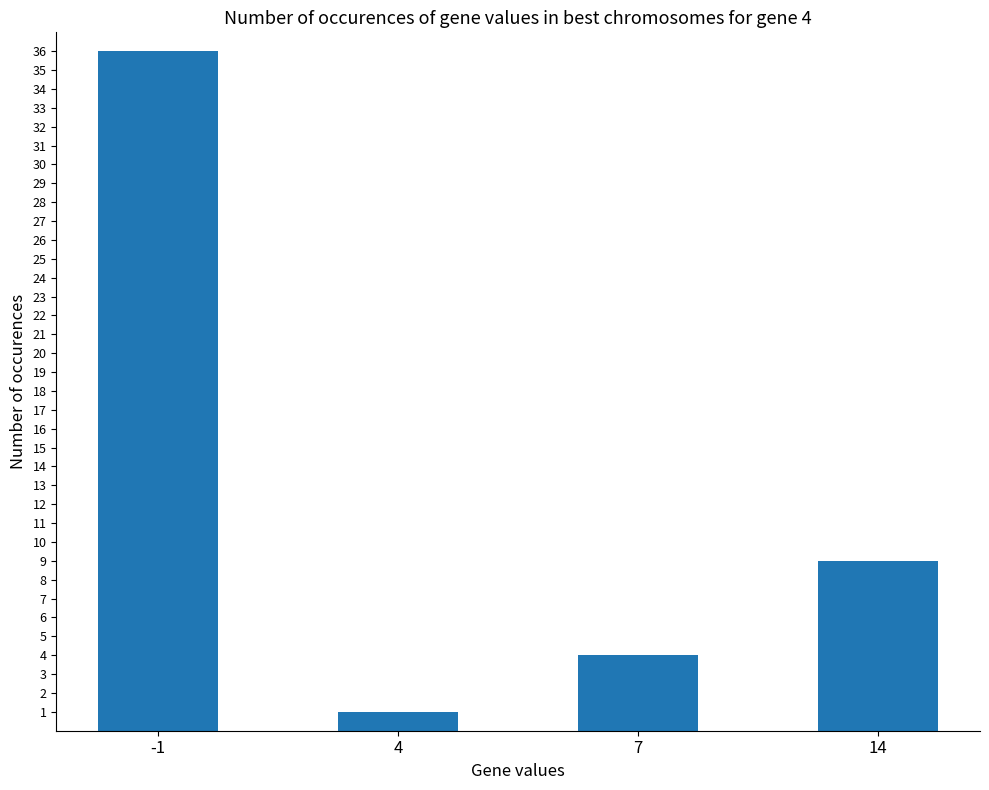

The value at 4 is 1. True or false?

True